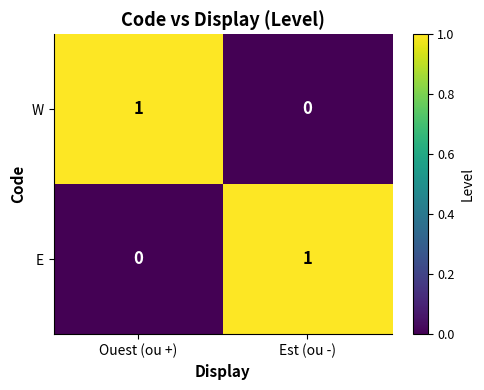

At which label is E closest to 0?

Ouest (ou +)